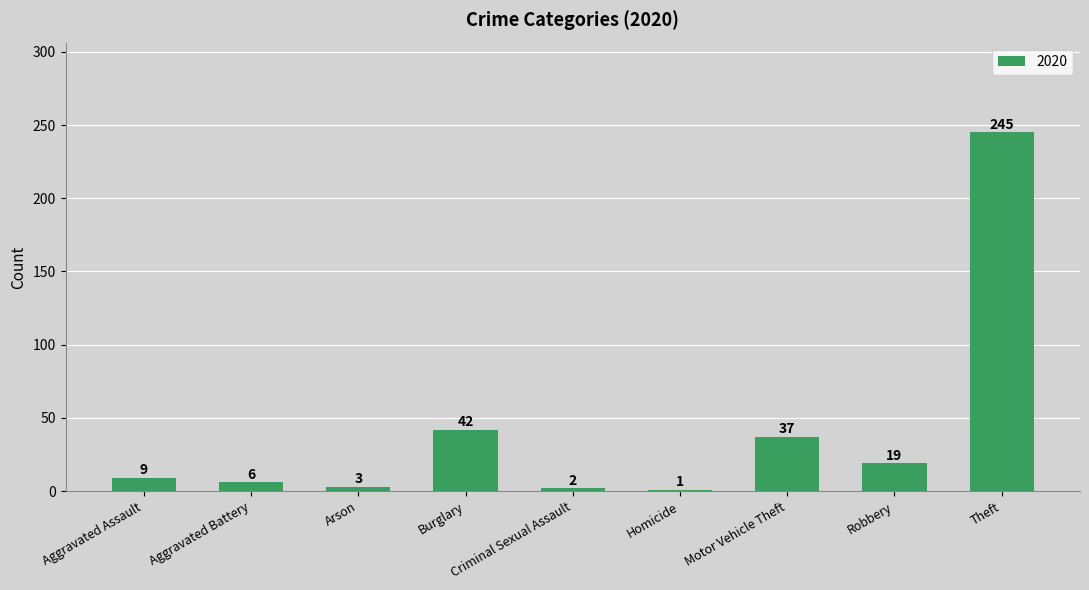

At which label is the value closest to 123?

Burglary